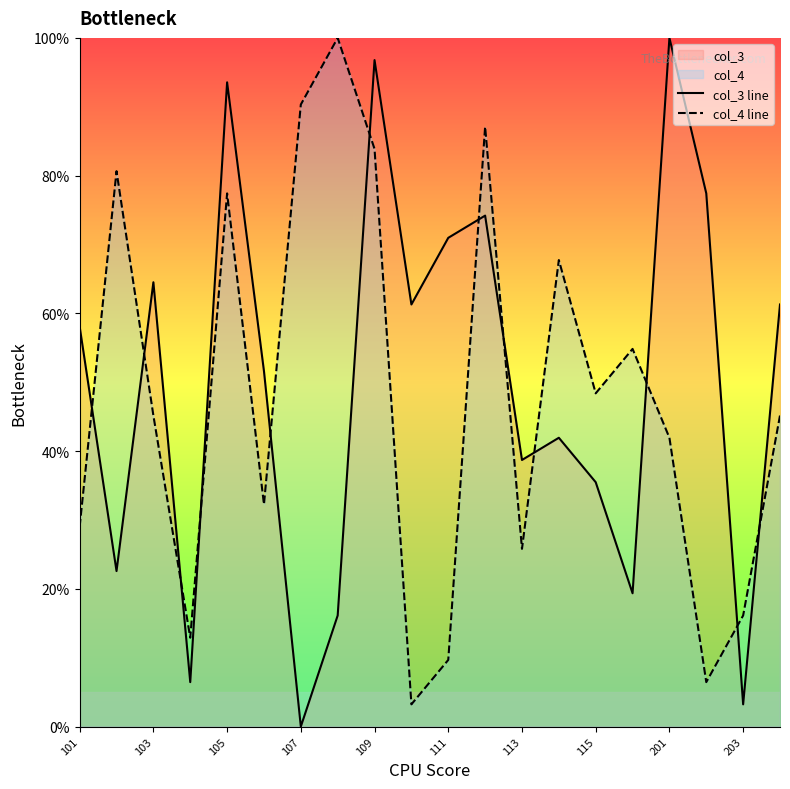

Read the col_3 line value at 19.

61.3